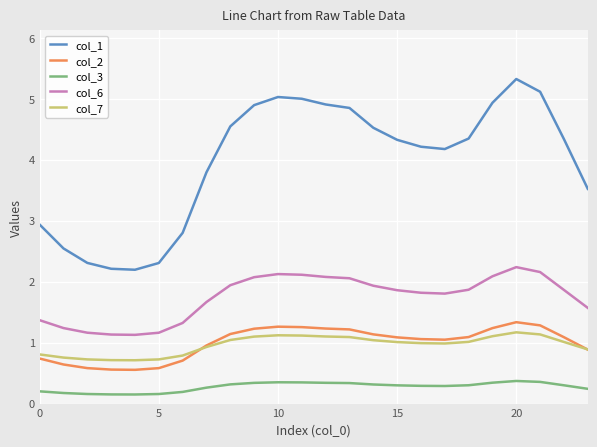

What is the maximum value shown in the chart?

5.3